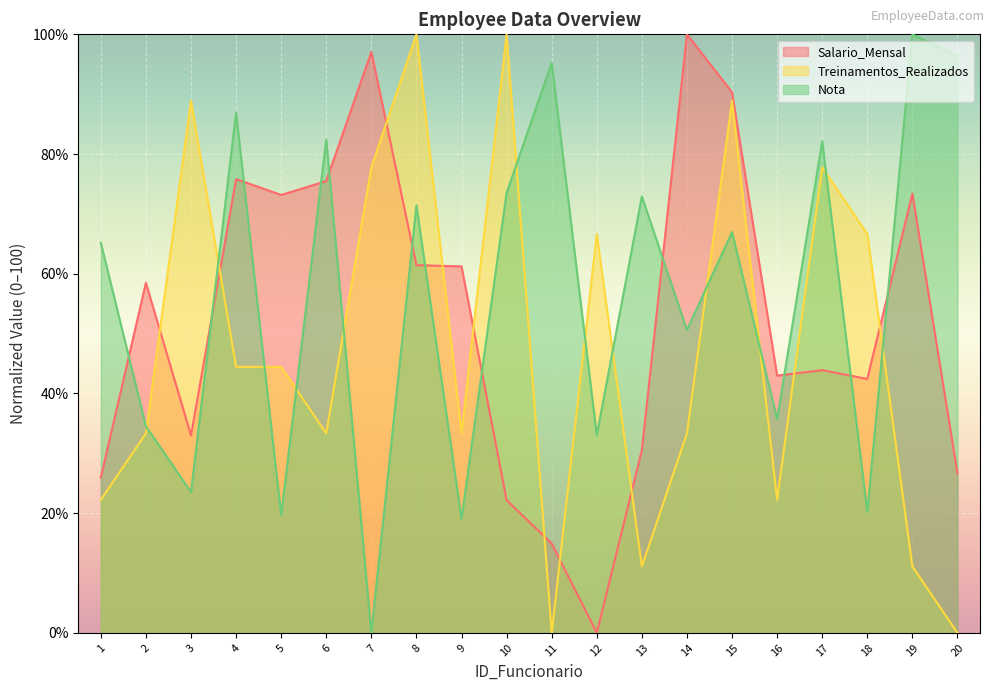

Which series has the widest spread of values?

Salario_Mensal